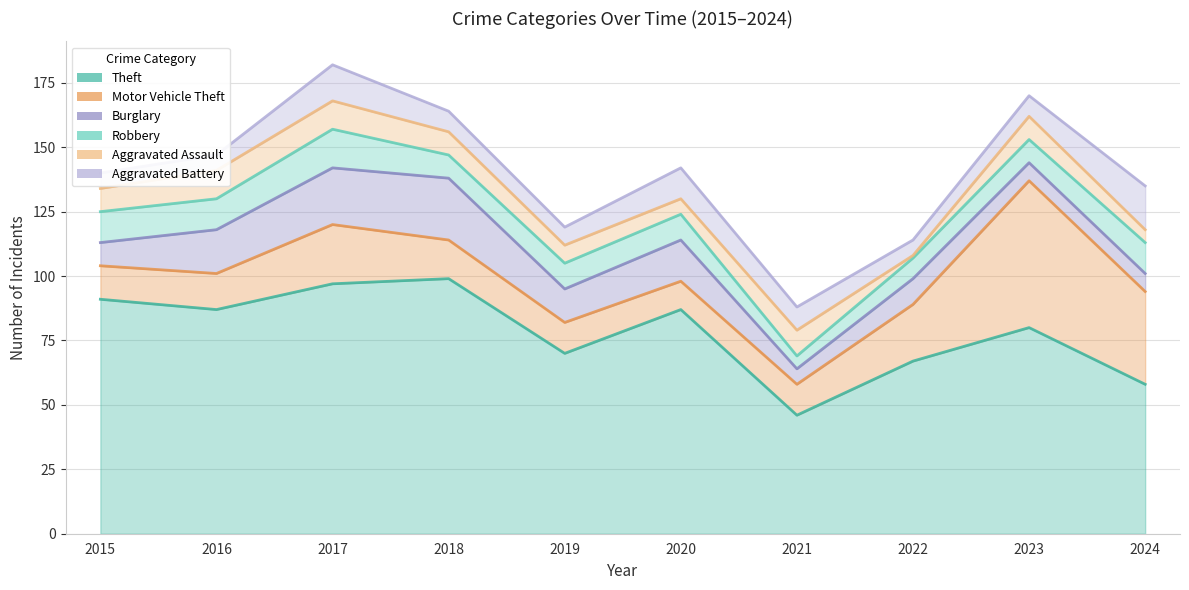

How many lines are shown in the chart?

6